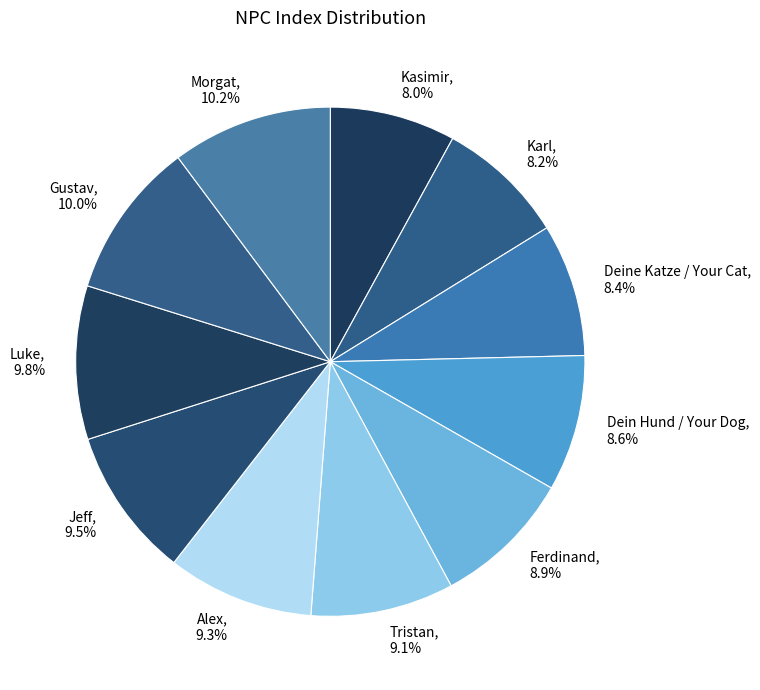

How many segments does this pie chart have?

11